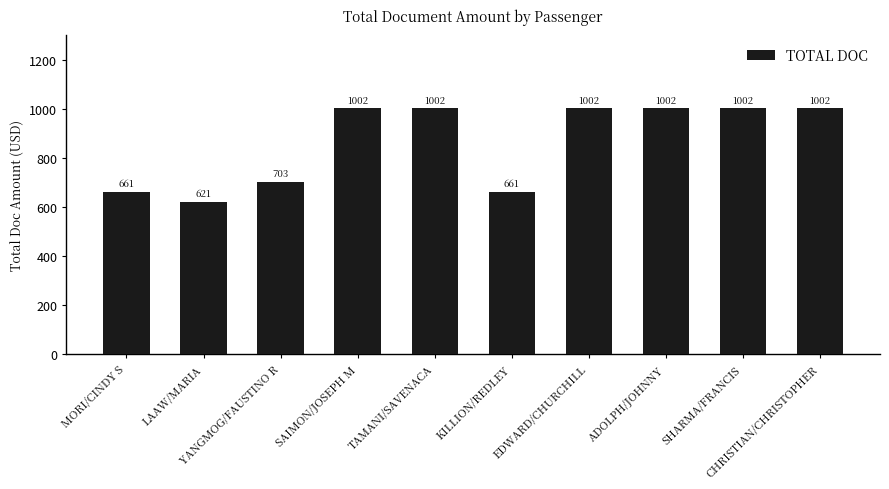

What position from the right is CHRISTIAN/CHRISTOPHER?

1